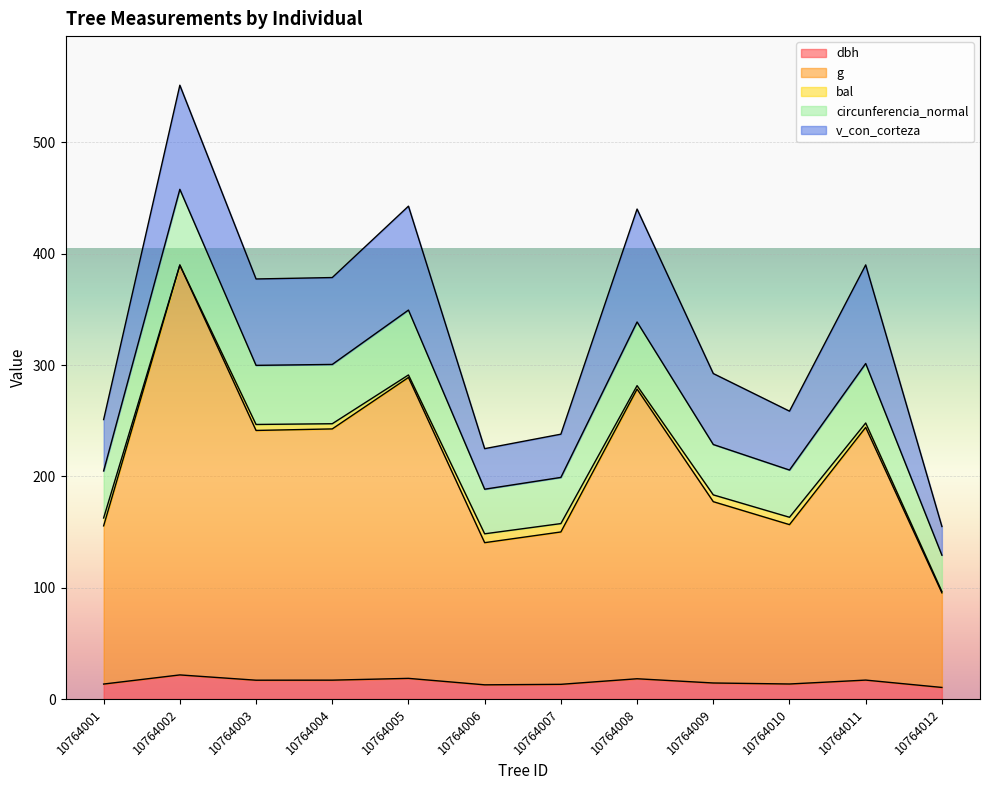

True or false: dbh and circunferencia_normal cross at least once.

False